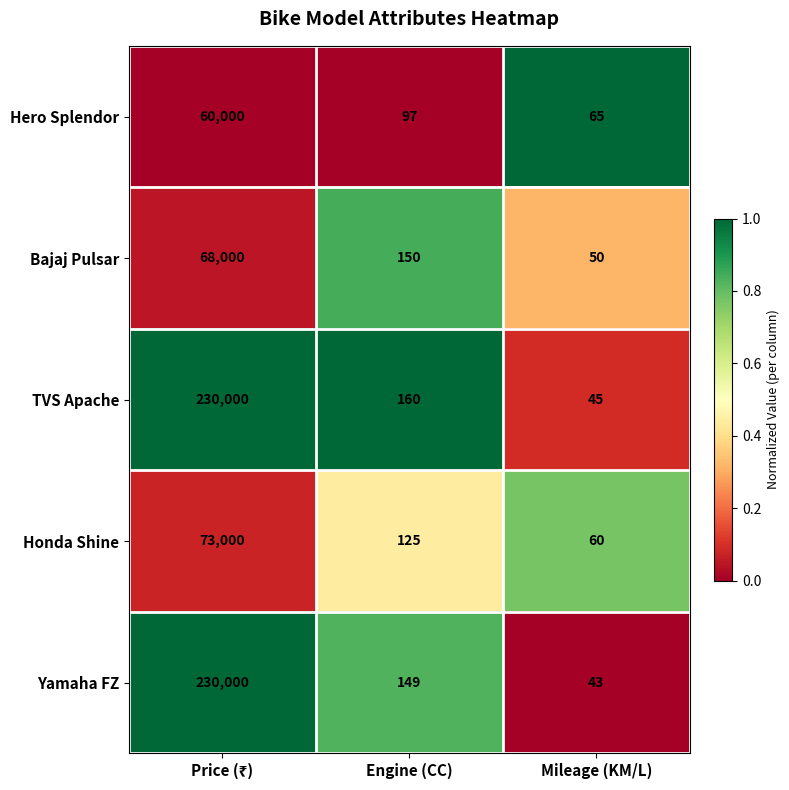

Which series has the largest total across all categories?

TVS Apache